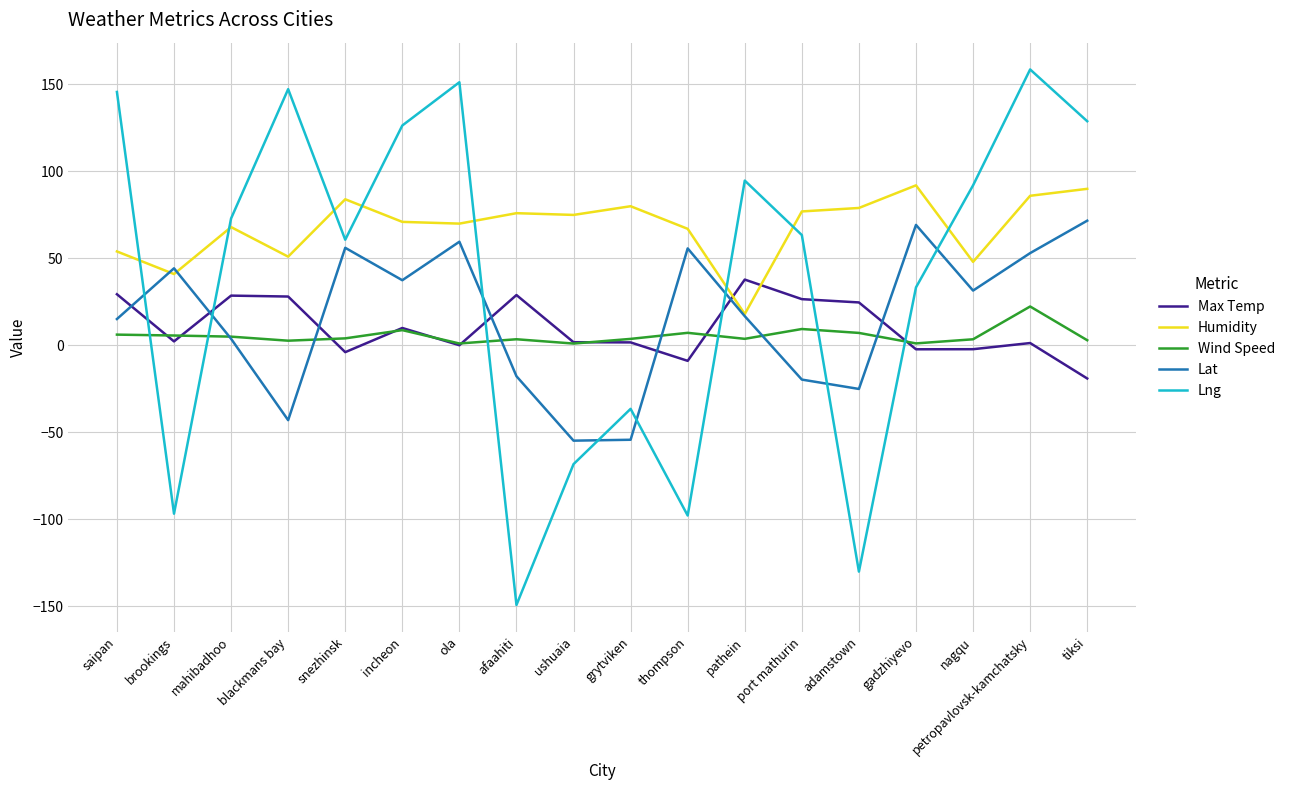

True or false: Lat has a value of -17.8 at afaahiti.

True